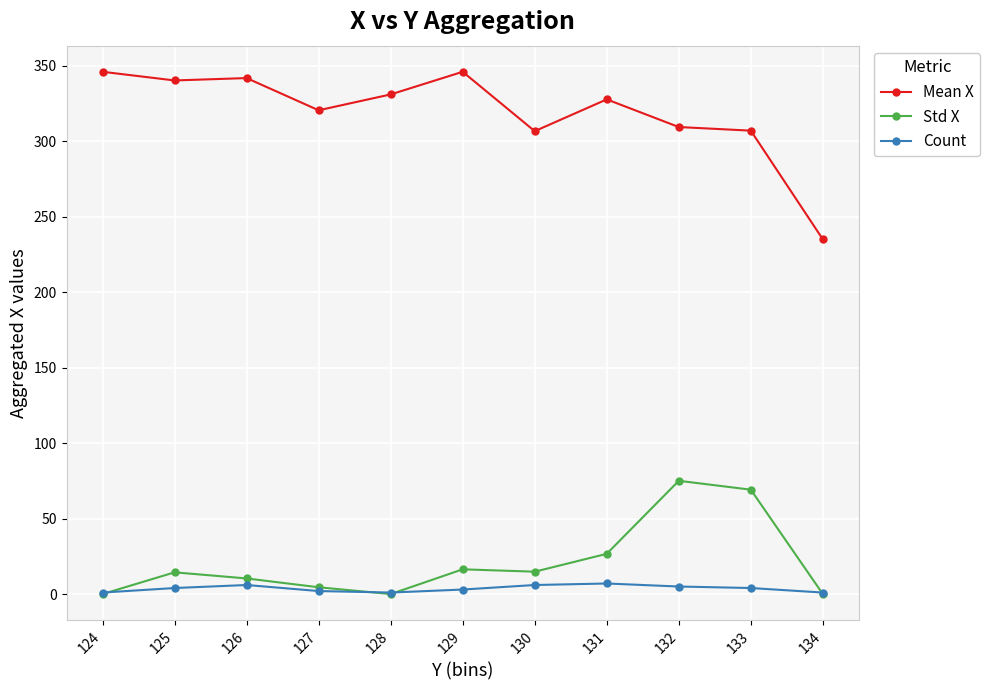

What is the difference between the maximum and second lowest values in the Mean X series?

39.3